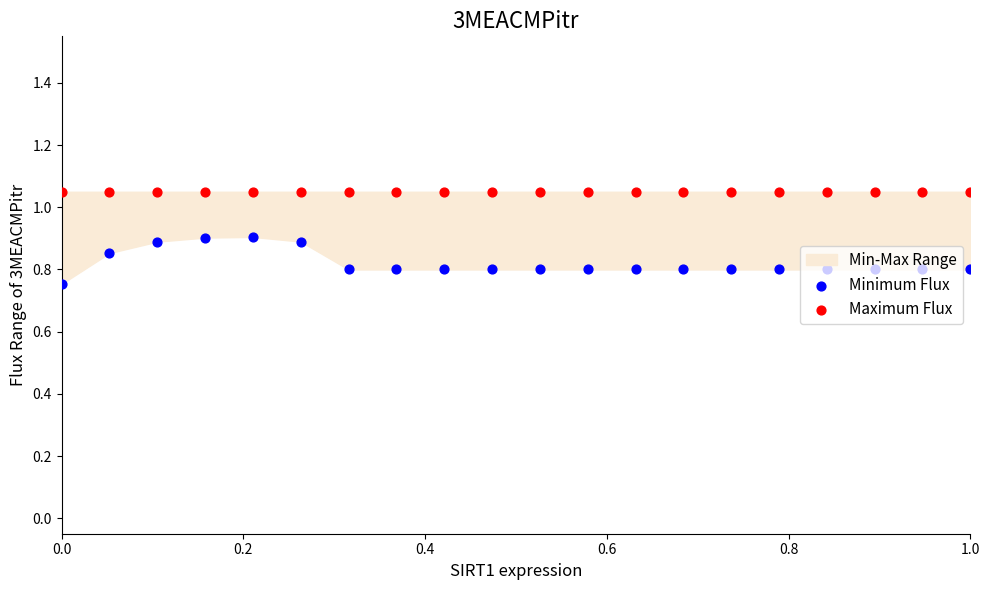

At how many categories does at least one series exceed 0?

20